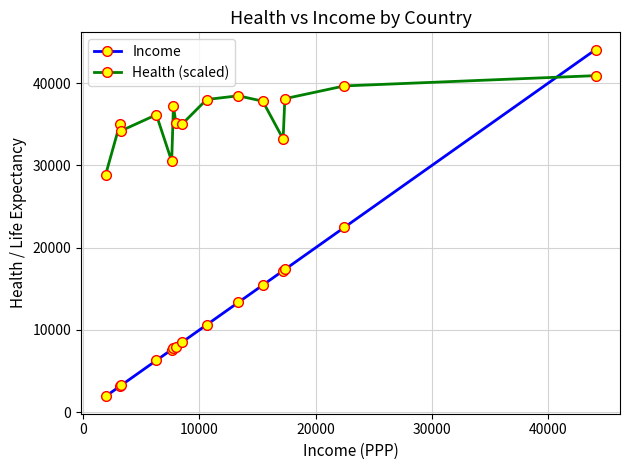

Which series has the widest spread of values?

Income